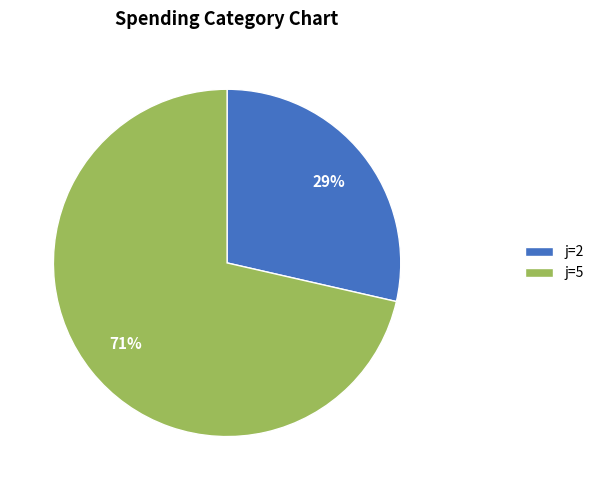

To the nearest percent, what percentage of the pie is j=5?

71%